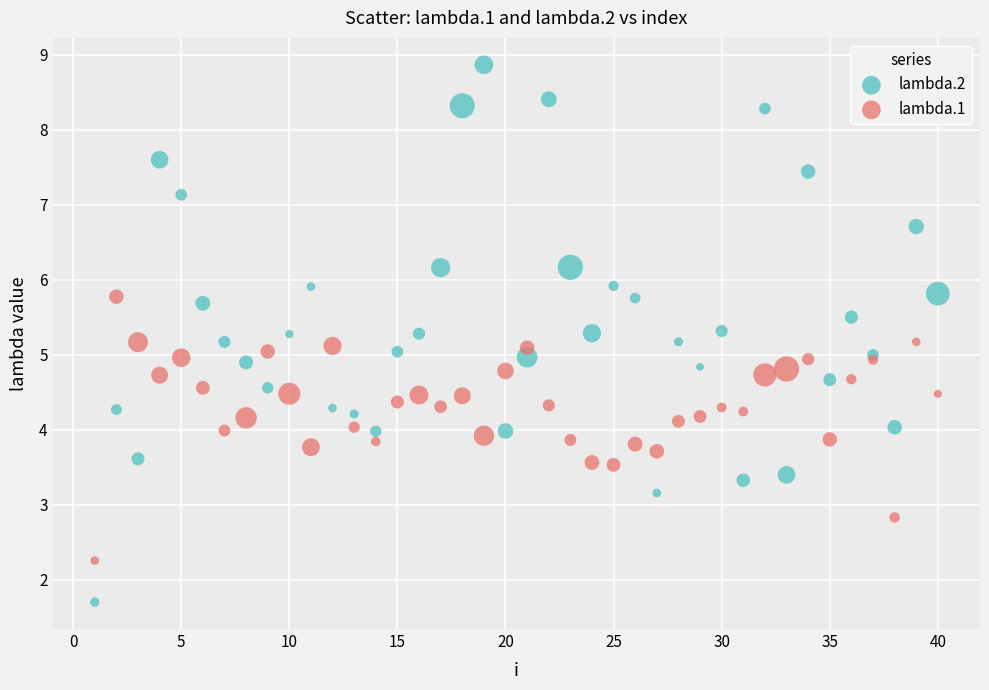

Which series contains the lowest Y value?

lambda.2